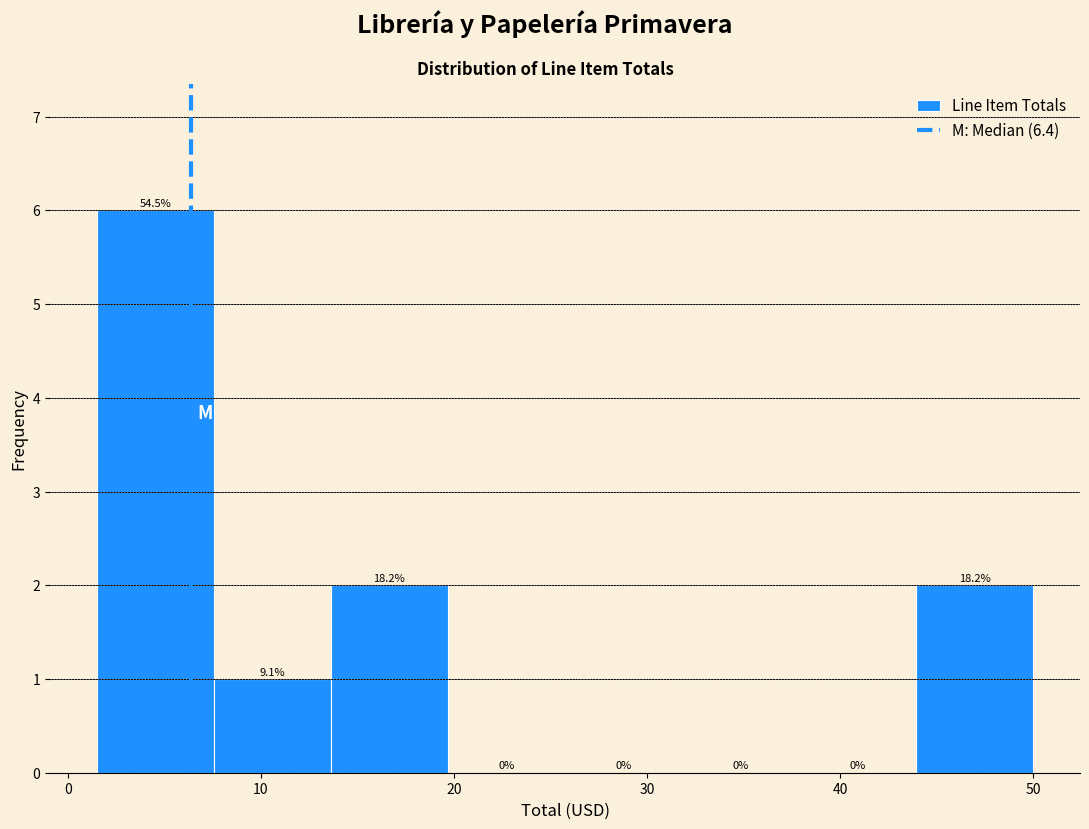

Which range on the x-axis has the tallest bar?

2 to 8